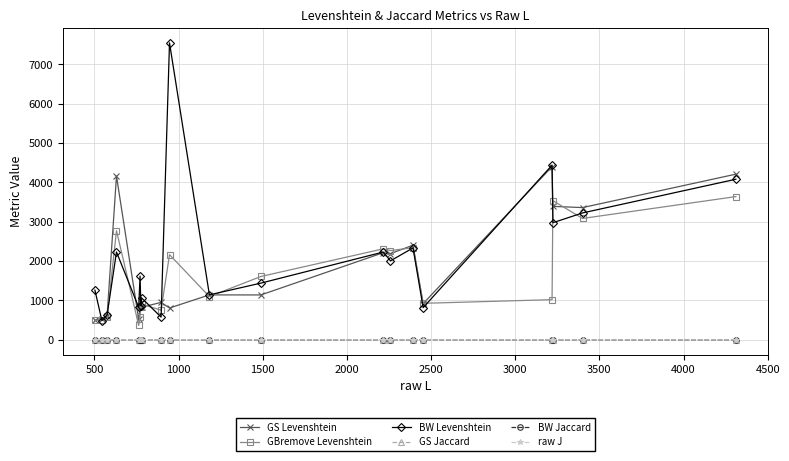

What is the maximum value shown in the chart?

7544.0